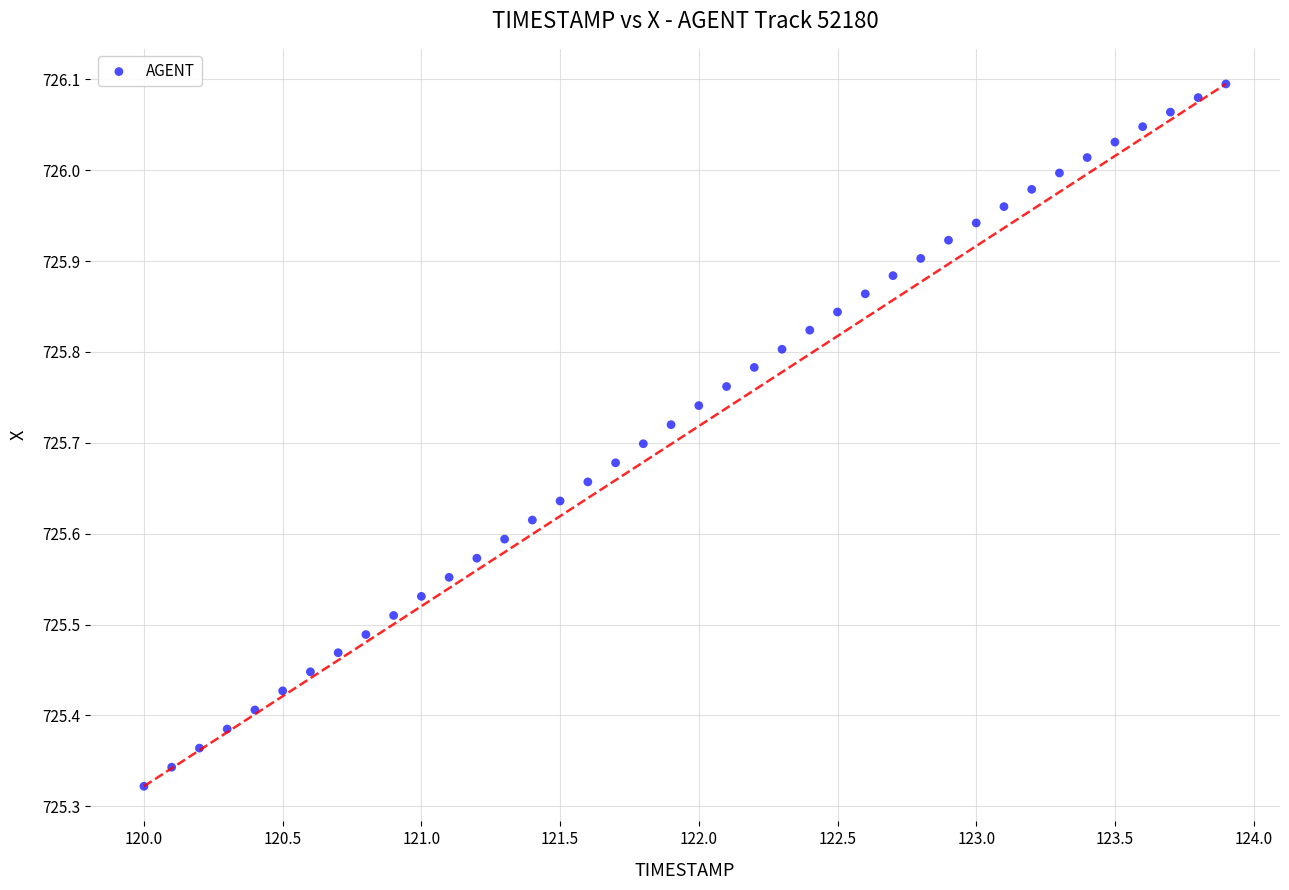

What is the range of X values (max minus min)?

3.9